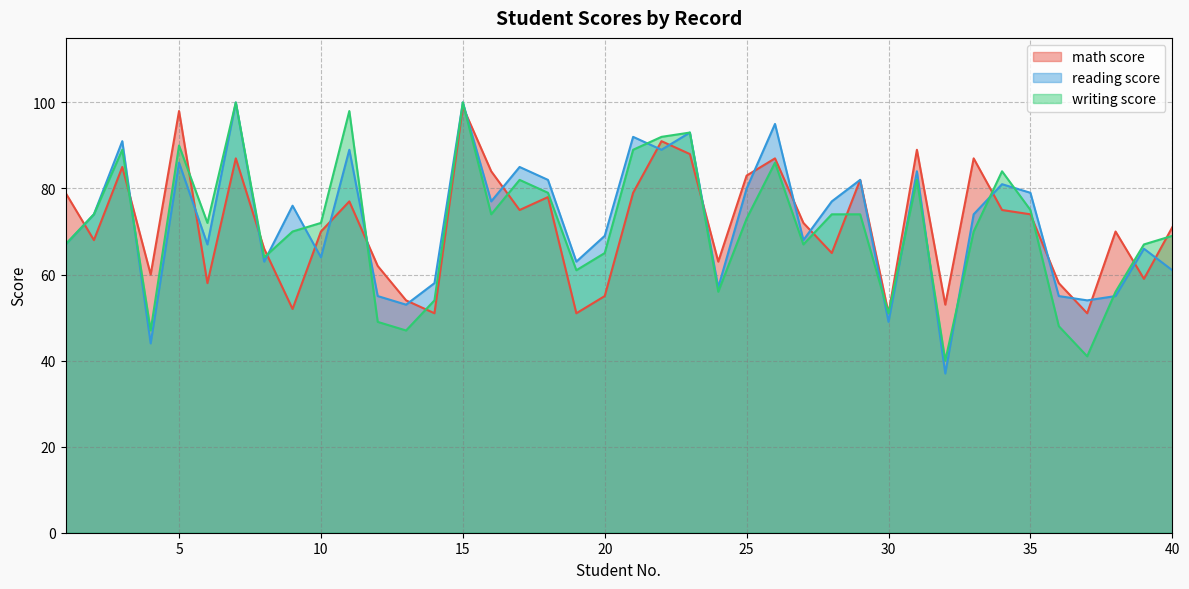

What value does the math score series have at 38, to the nearest 5?

70